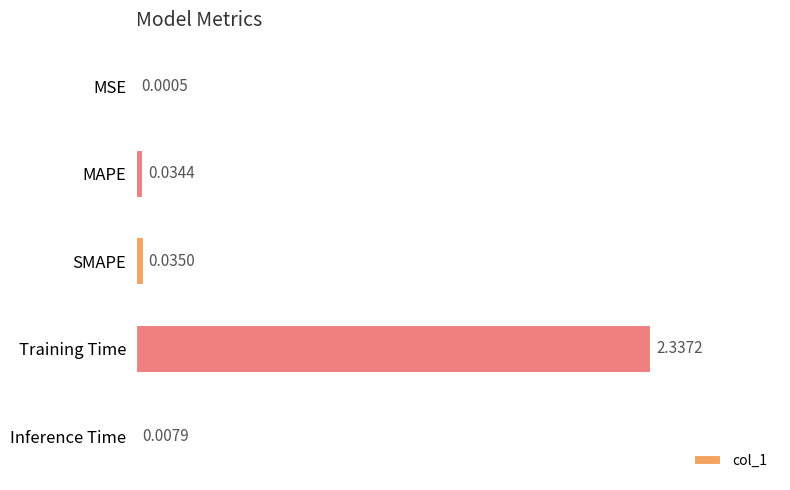

At which category does the chart reach its peak across all series?

Training Time